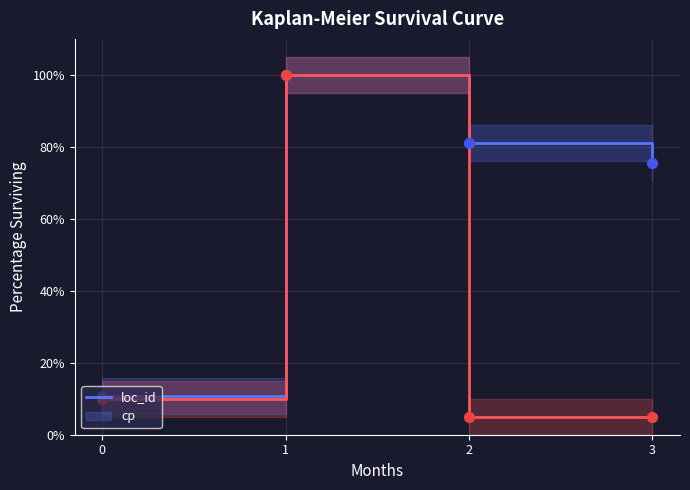

What is the total value across all series at 0?

20.7